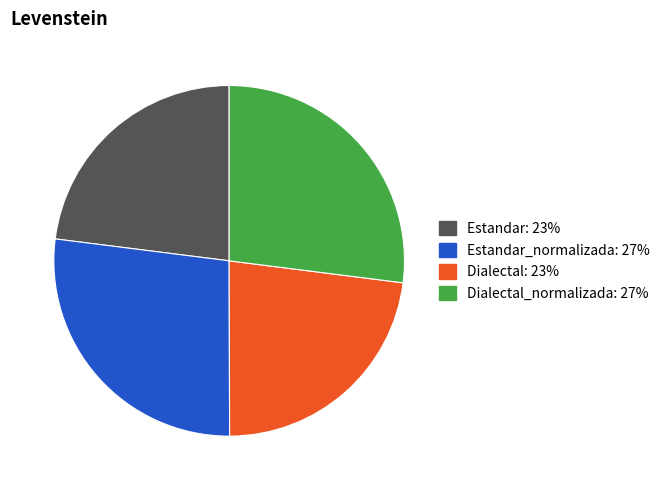

Is there a majority slice in this chart?

No